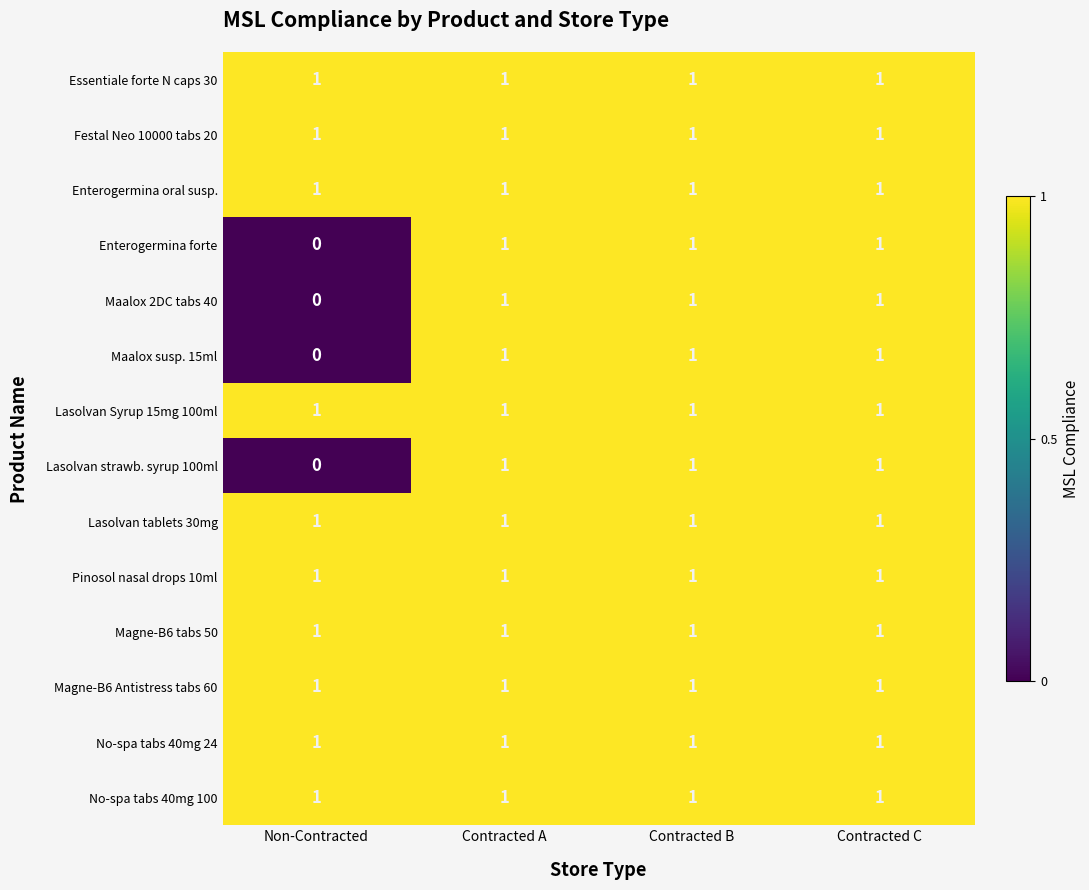

At how many categories does at least one series exceed 0?

4